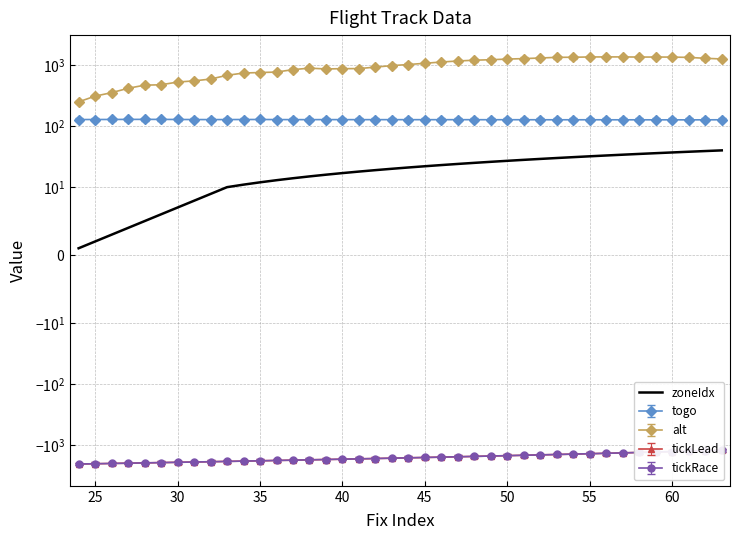

True or false: the data has more than 0 interior local peaks.

False